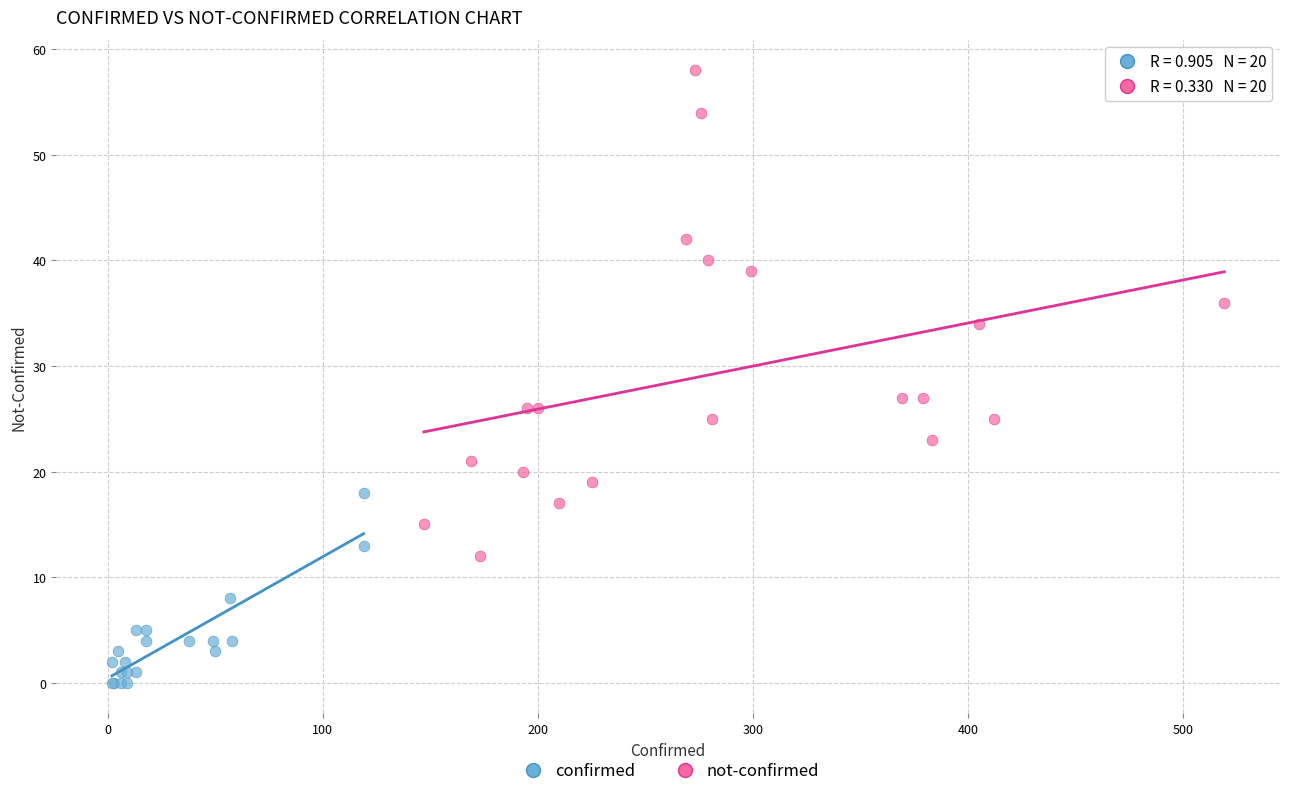

Which series reaches the maximum Y coordinate?

not-confirmed